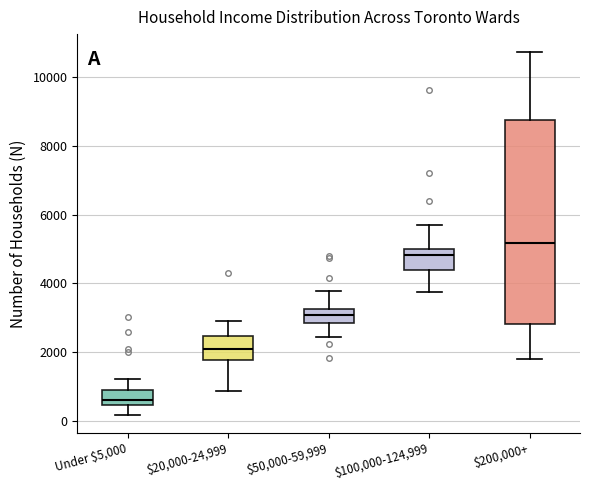

Reading left to right, read every box against the y-axis: the position of its median line, the range the box covers, and the ends of its whiskers. The values are not printed on the chart, so give them approximately, as read against the axis.

Under $5,000: median 600, box 400 to 1000, whiskers 200 to 1200
$20,000-24,999: median 2000, box 1800 to 2400, whiskers 800 to 3000
$50,000-59,999: median 3000, box 2800 to 3200, whiskers 2400 to 3800
$100,000-124,999: median 4800, box 4400 to 5000, whiskers 3800 to 5600
$200,000+: median 5200, box 2800 to 8800, whiskers 1800 to 10800